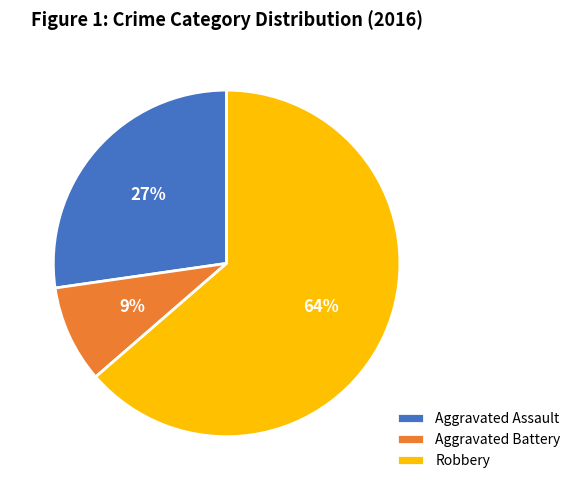

How many segments does this pie chart have?

3